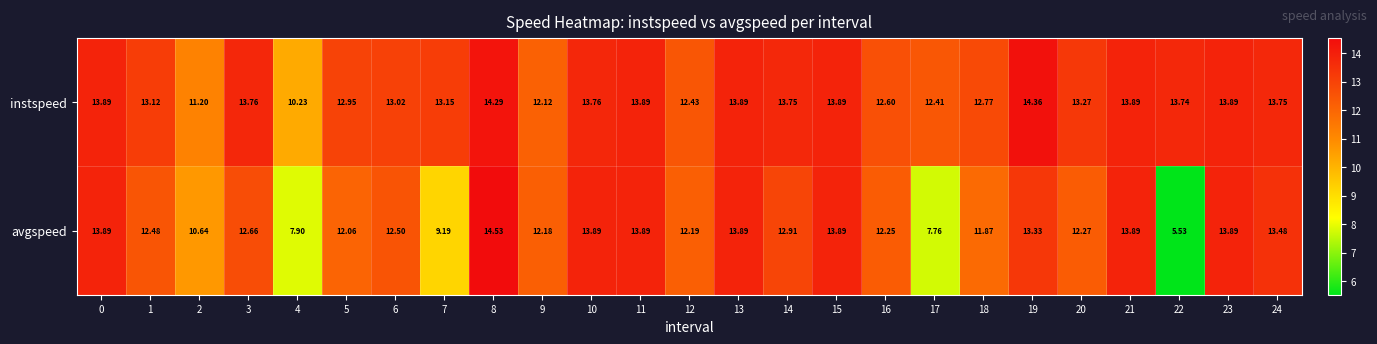

Which series has the largest range (max minus min)?

avgspeed